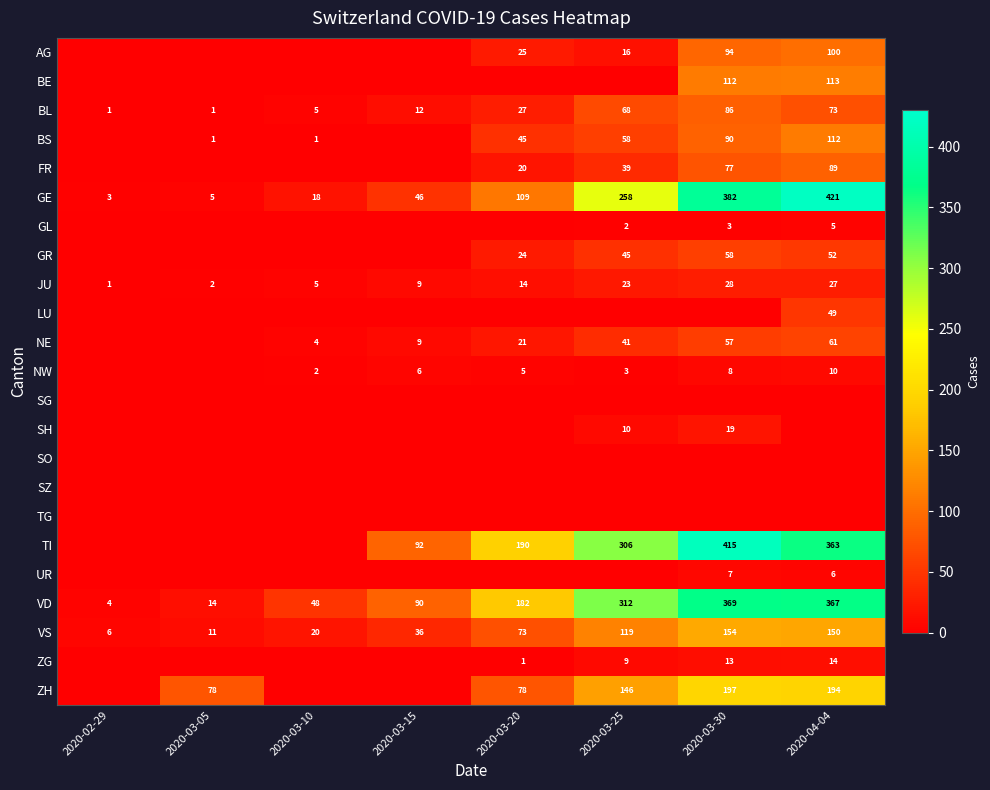

Count the number of categories in the chart.

8